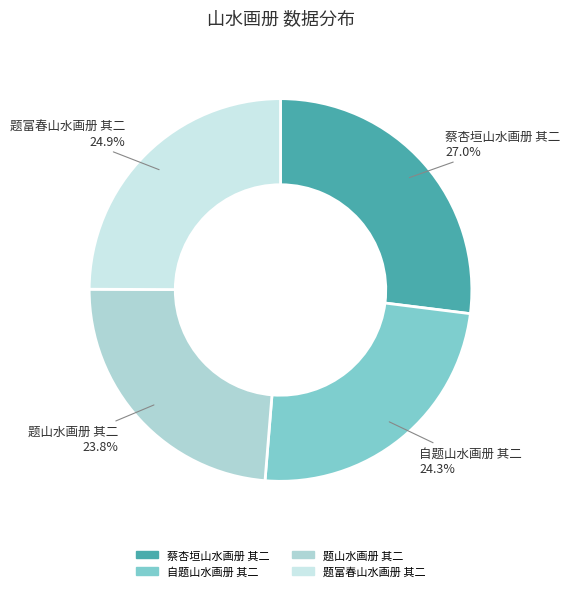

To the nearest percent, what percentage of the pie is 蔡杏垣山水画册 其二?

27%